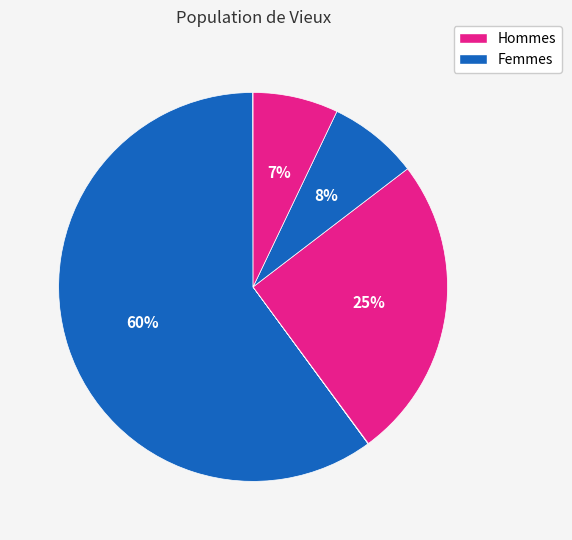

How many segments does this pie chart have?

7